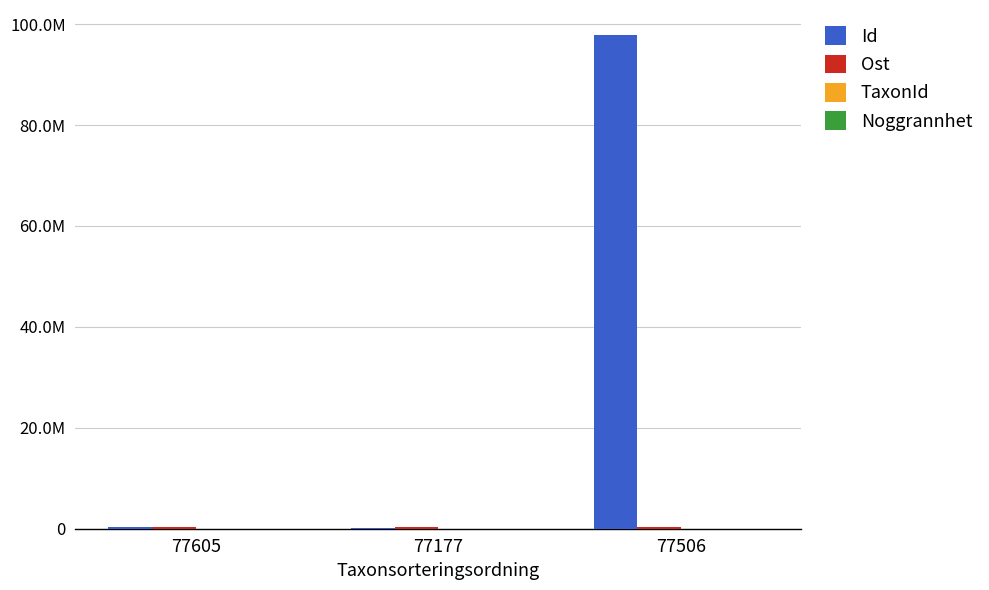

Rank the series by their maximum value, from highest to lowest.

Id, Ost, TaxonId, Noggrannhet